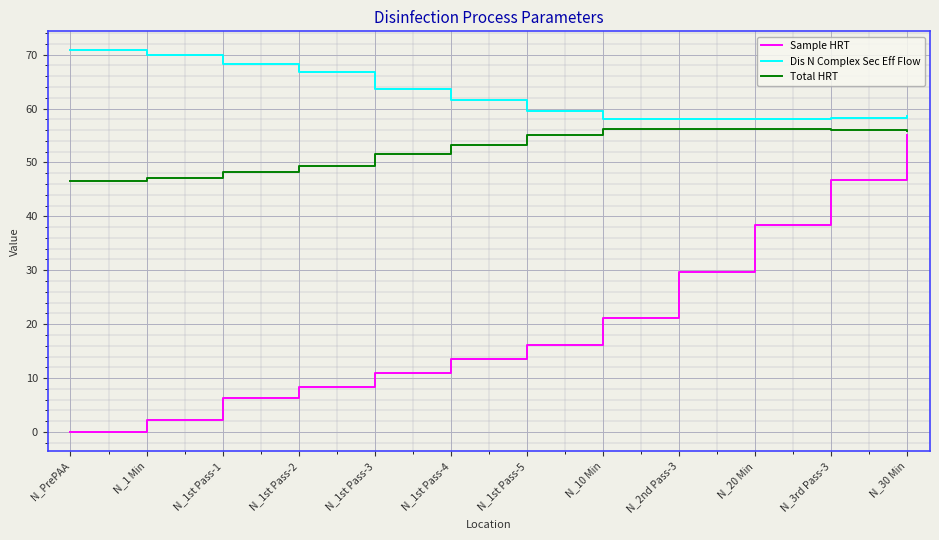

The Sample HRT series shows 8.4 at N_1st Pass-2. True or false?

True